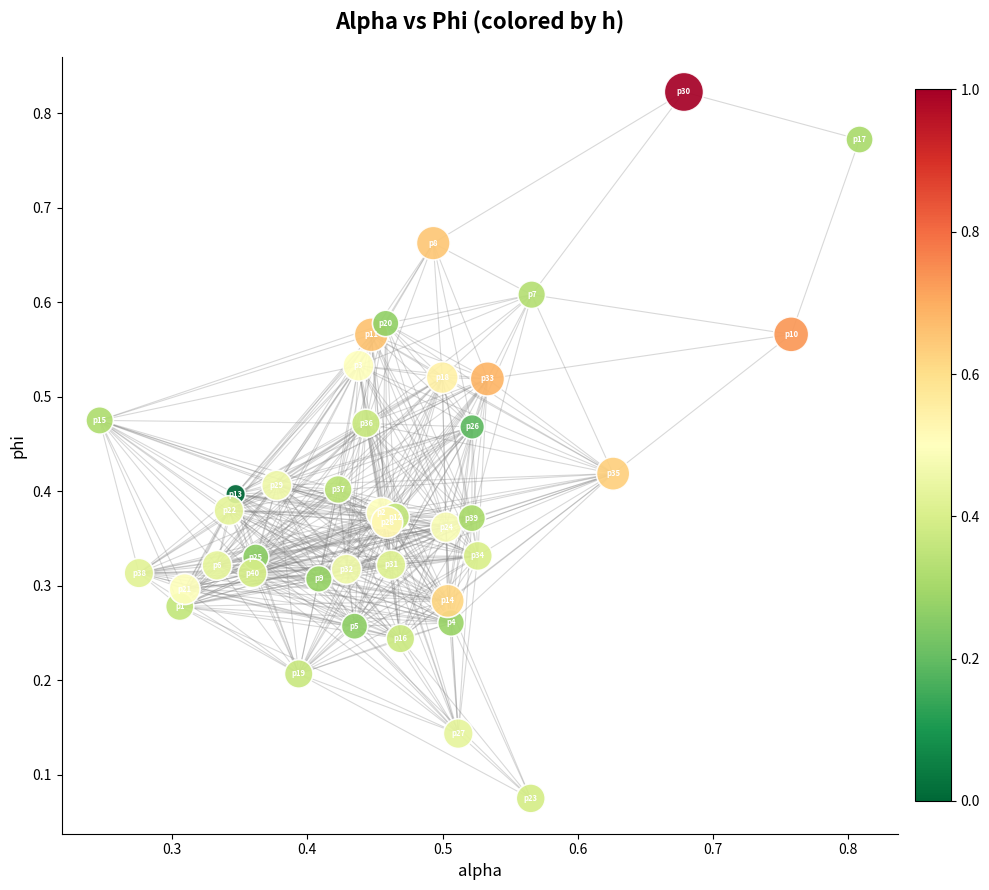

How many points are shown in the scatter plot?

40